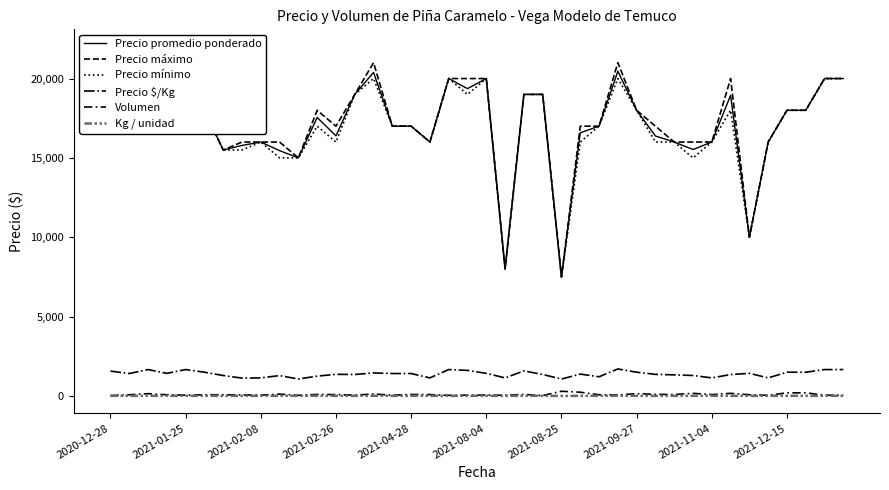

What is the value of the Volumen point at the 16th from the left?

50